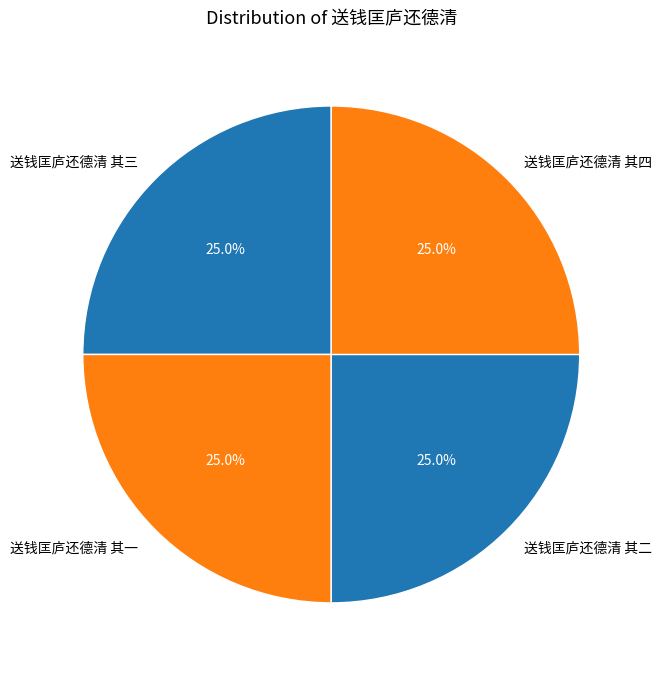

How many segments does this pie chart have?

4